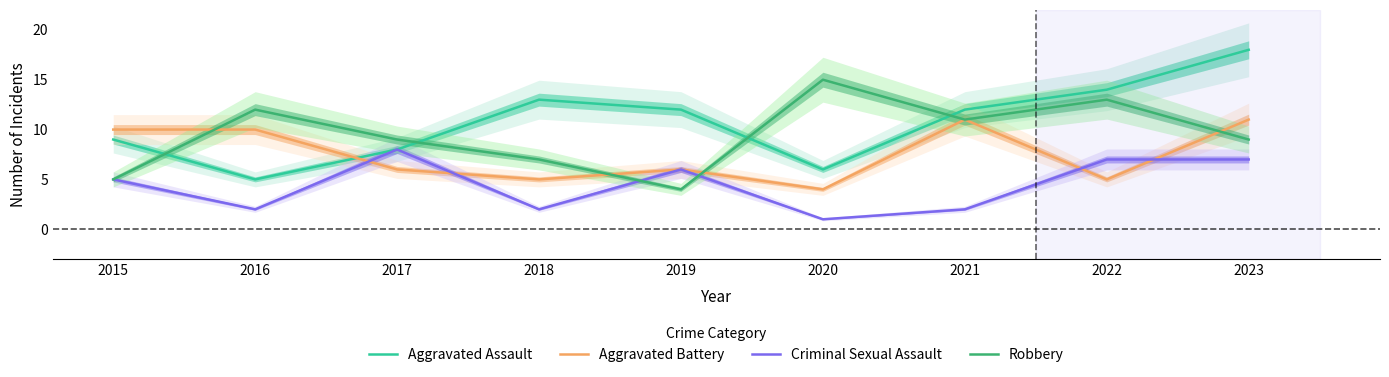

How many lines are shown in the chart?

4